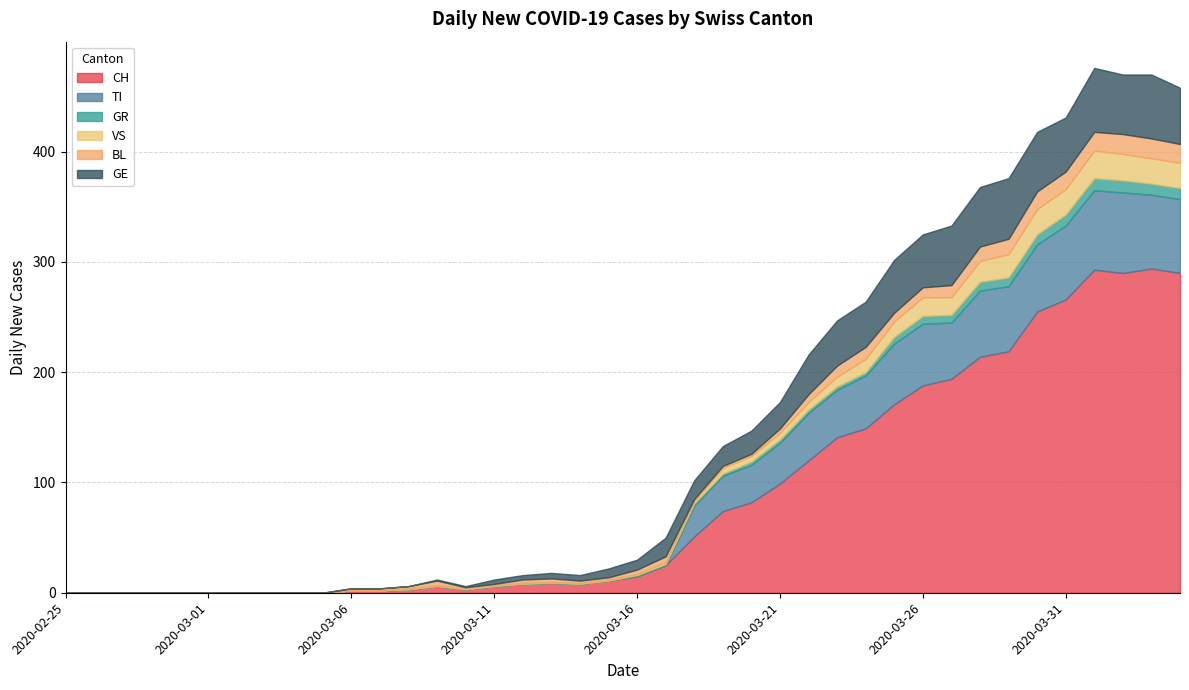

At which category does the chart reach its peak across all series?

2020-04-03